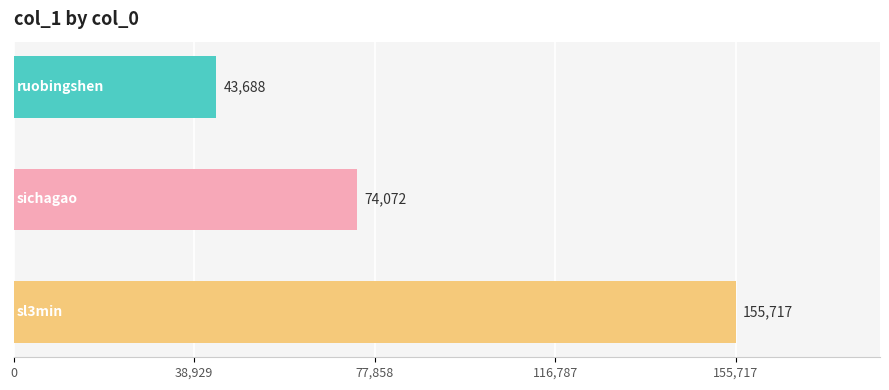

What is the difference between the maximum and minimum values?

112029